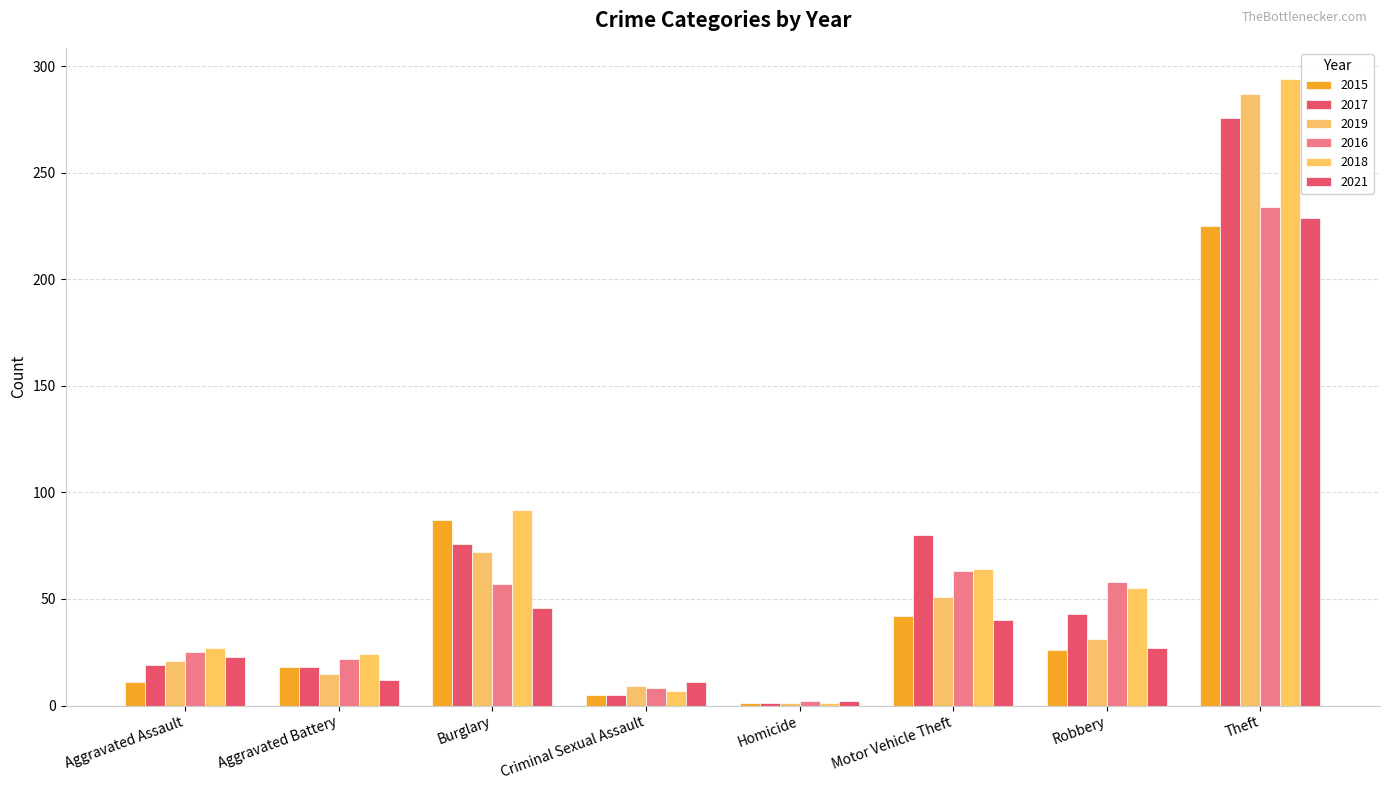

Are the bars horizontal?

No